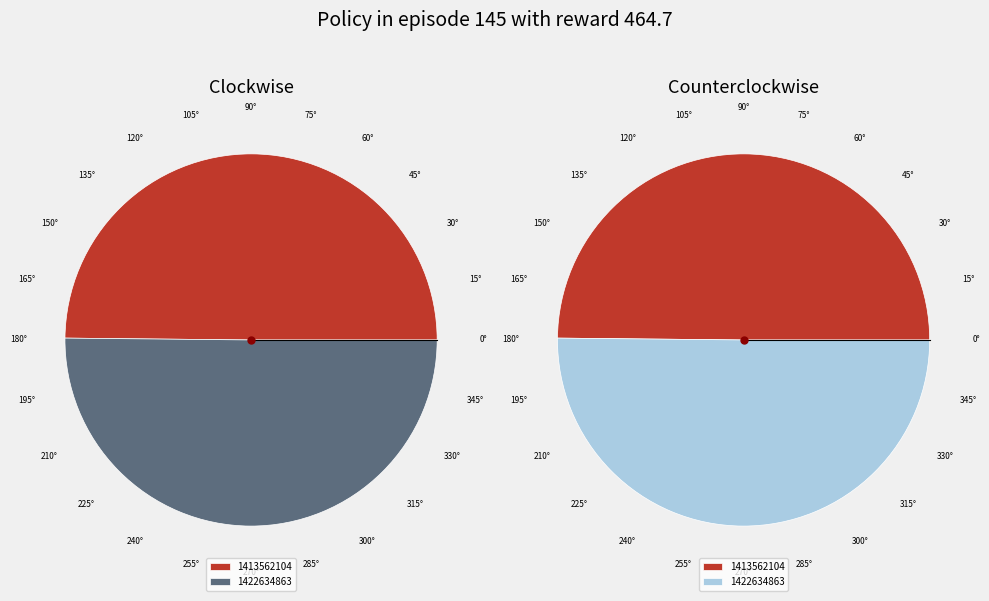

Which slice is the smallest?

1413562104